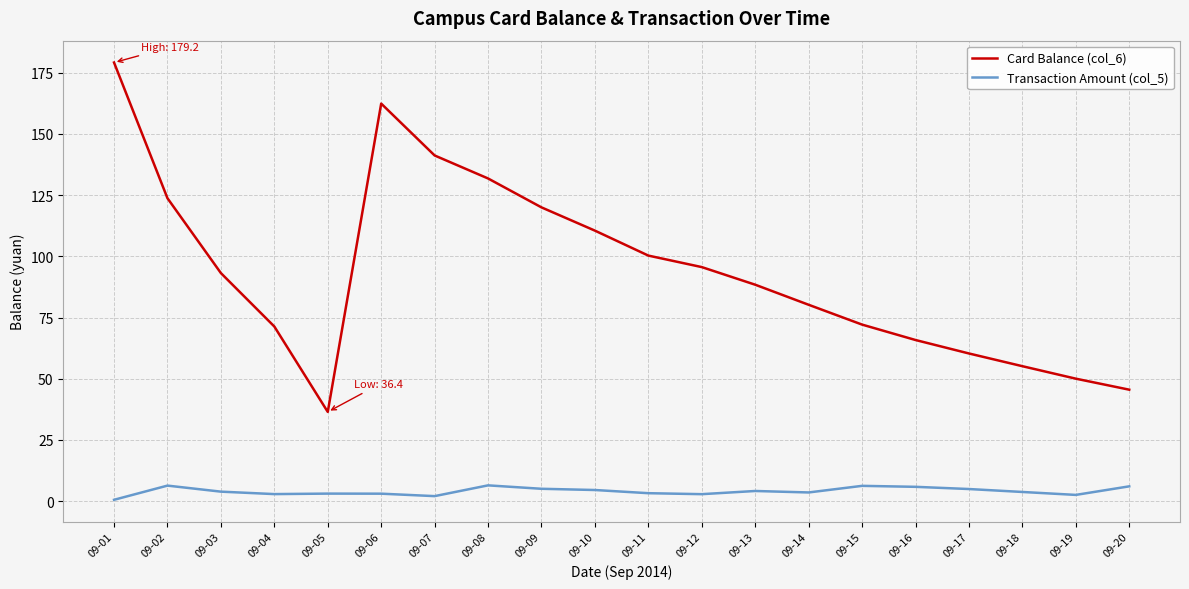

Is it true that Card Balance (col_6) equals 100.3 at 09-11?

True